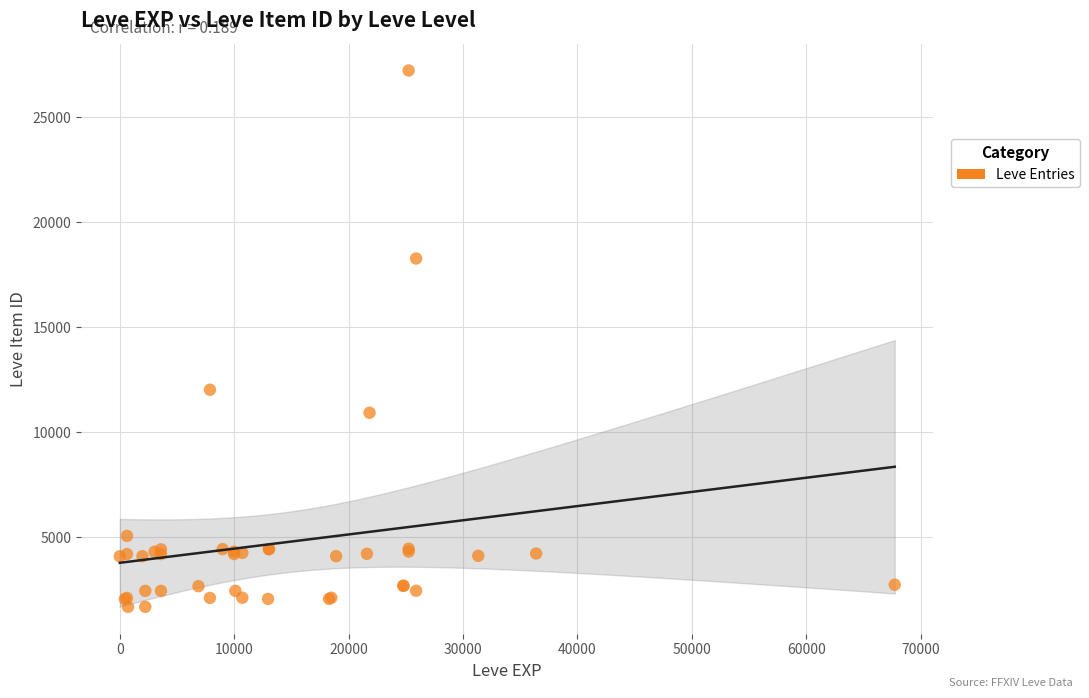

What Y value in the scatter plot is closest to 14448?

12018